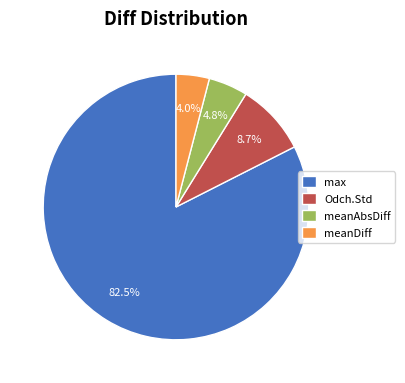

To the nearest percent, what percentage of the pie is meanAbsDiff?

5%